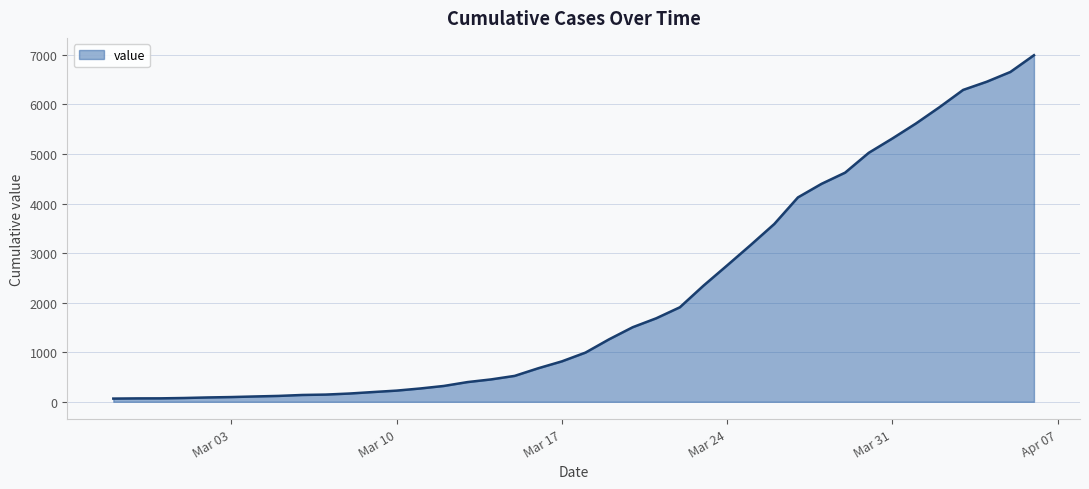

What is the greatest value displayed?

6994